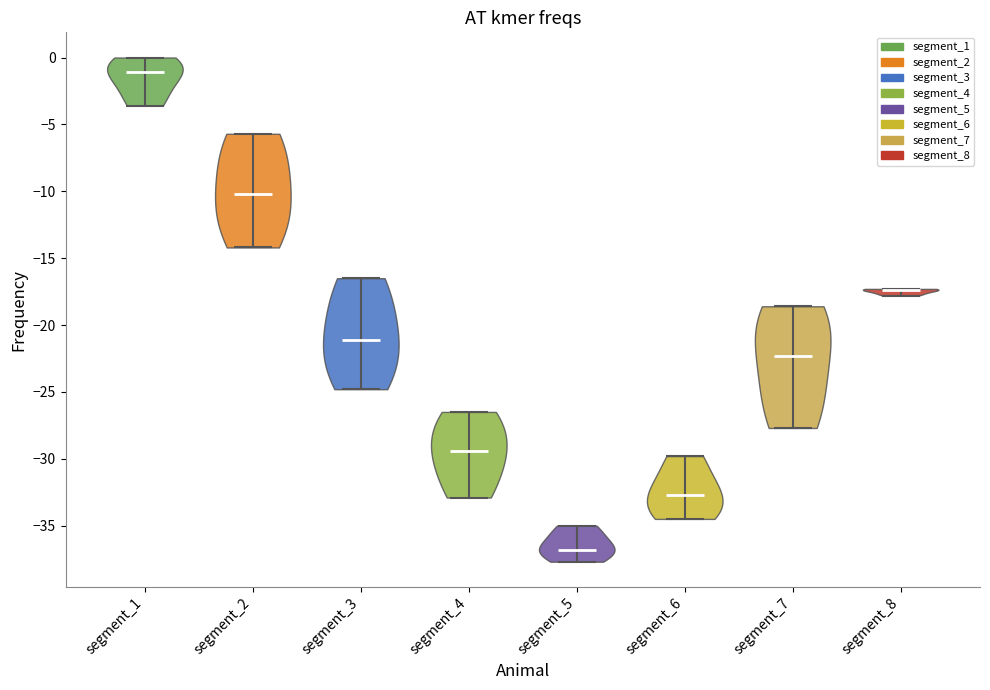

Reading left to right, read every violin against the y-axis: where its median line is, and the lowest and highest points it reaches. The values are not printed on the chart, so give them approximately, as read against the axis.

segment_1: median line -1.0, lowest point -3.5, highest point 0.0
segment_2: median line -10.0, lowest point -14.0, highest point -5.5
segment_3: median line -21.0, lowest point -25.0, highest point -16.5
segment_4: median line -29.5, lowest point -33.0, highest point -26.5
segment_5: median line -37.0, lowest point -37.5, highest point -35.0
segment_6: median line -32.5, lowest point -34.5, highest point -30.0
segment_7: median line -22.5, lowest point -27.5, highest point -18.5
segment_8: median line -17.5, lowest point -18.0, highest point -17.5